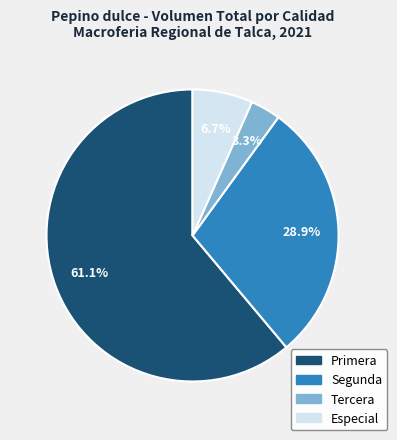

Which slice is the largest?

Primera